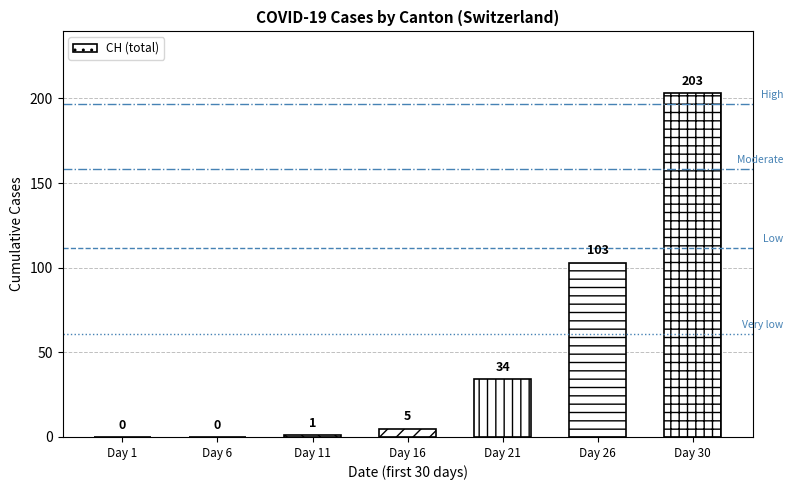

What is the average value?

49